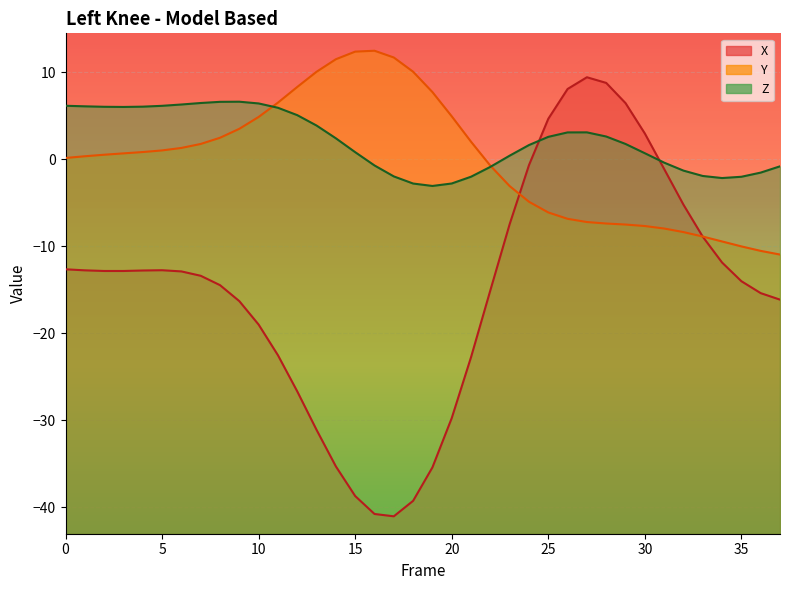

Count the number of data series in this chart.

3